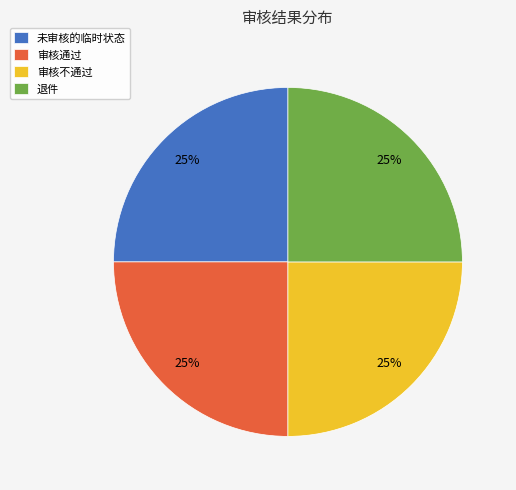

Does 未审核的临时状态 account for over 50% of the chart?

No